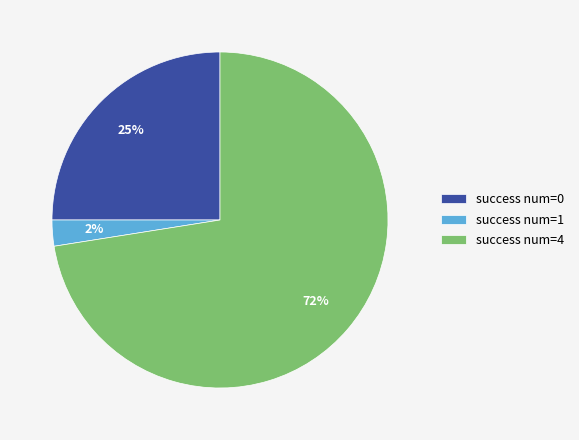

Is the sum of success num=4 and success num=1 greater than half?

Yes